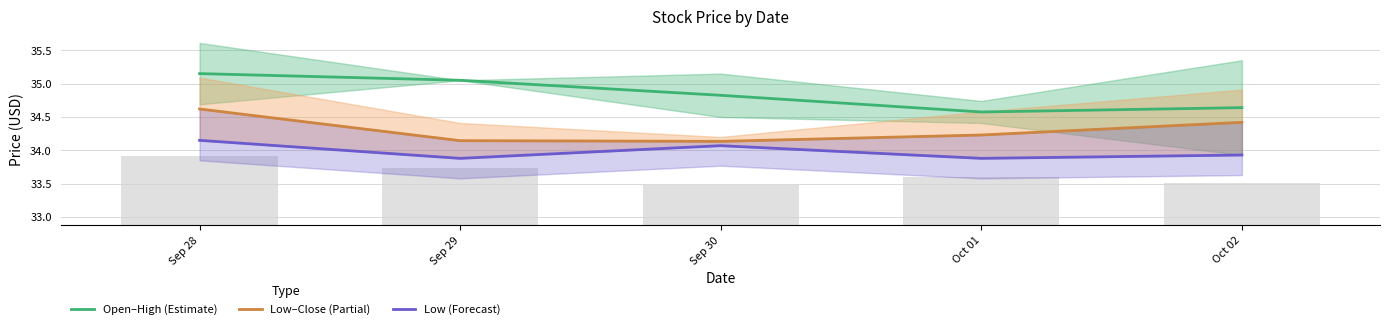

What is the total value across all series at Oct 02?

103.0